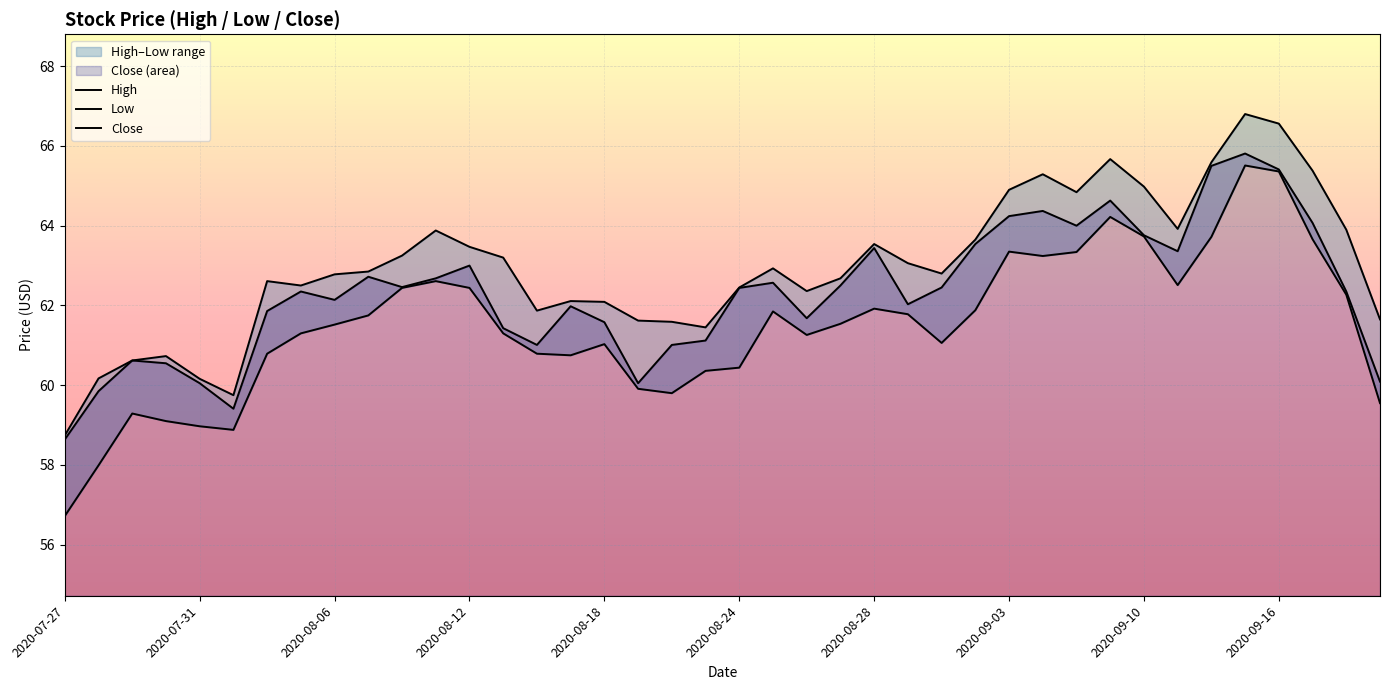

True or false: Low and Close cross at least once.

False